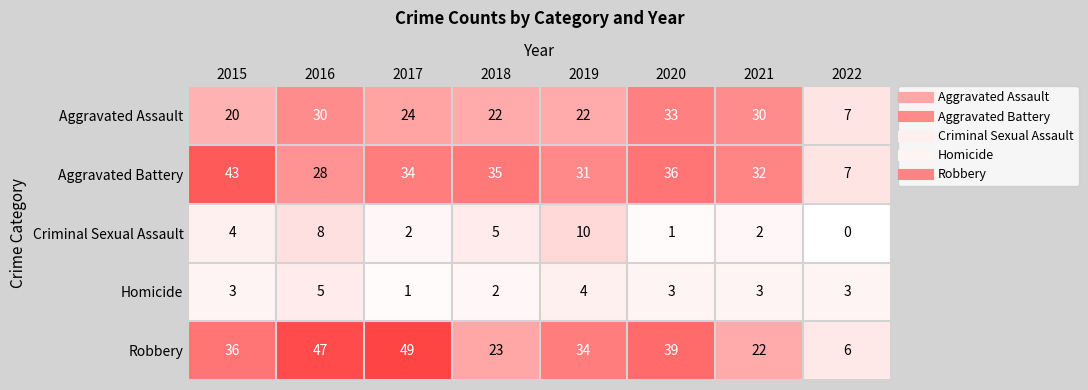

At how many categories does at least one series exceed 29?

7